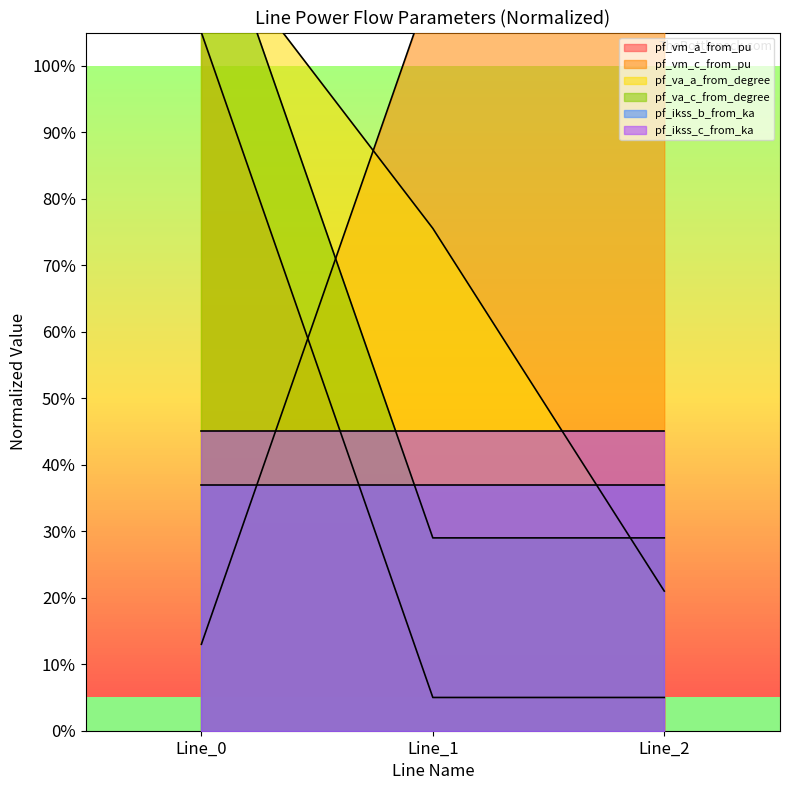

What is the spread (max minus min) of values at Line_1?

1.1